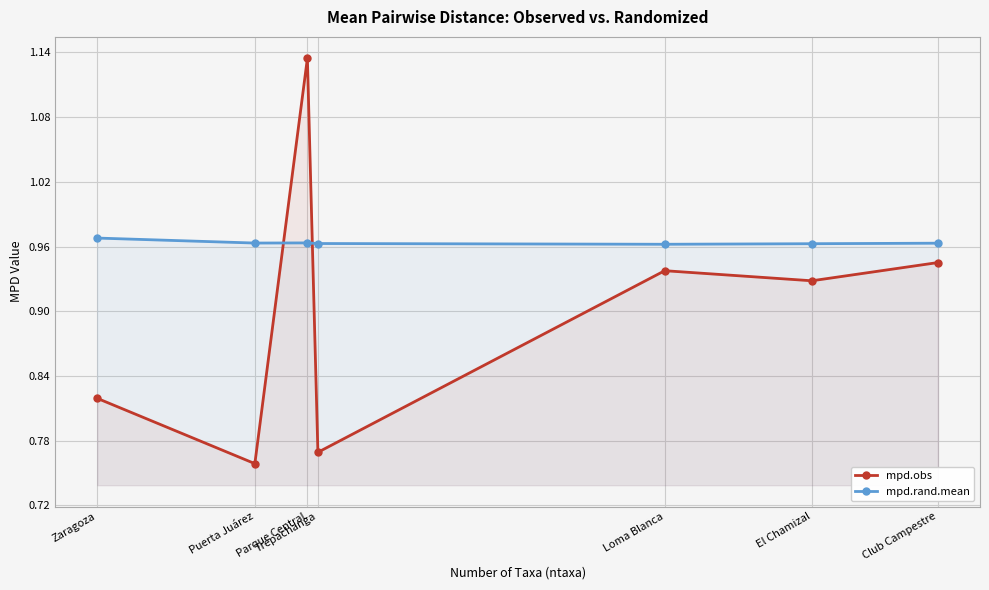

What are all the series names shown in the legend?

mpd.obs, mpd.rand.mean